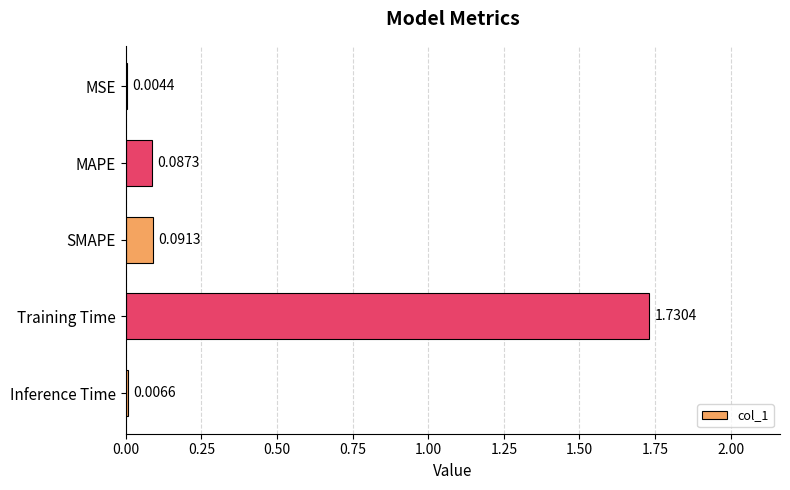

What is the sum of all values?

1.9